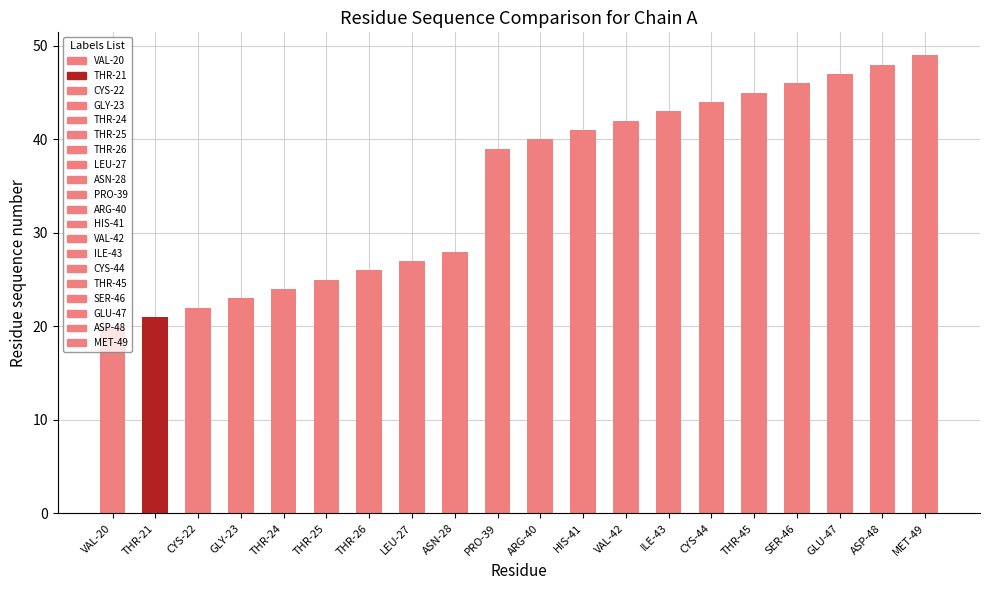

What is the value of the 17th bar from the left?

46